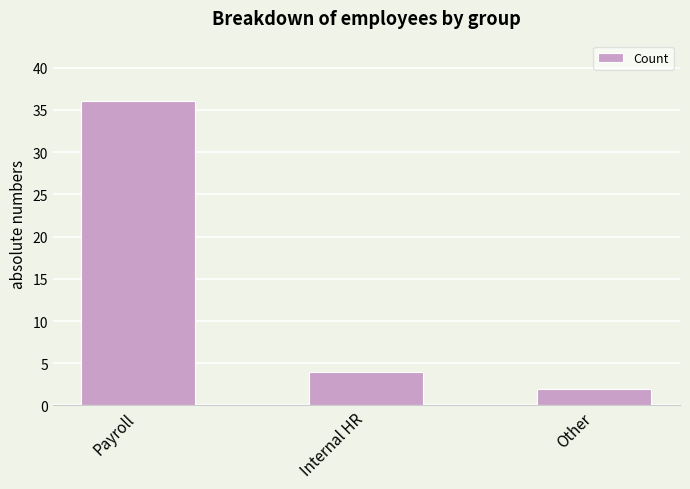

How many data points does each series have?

3